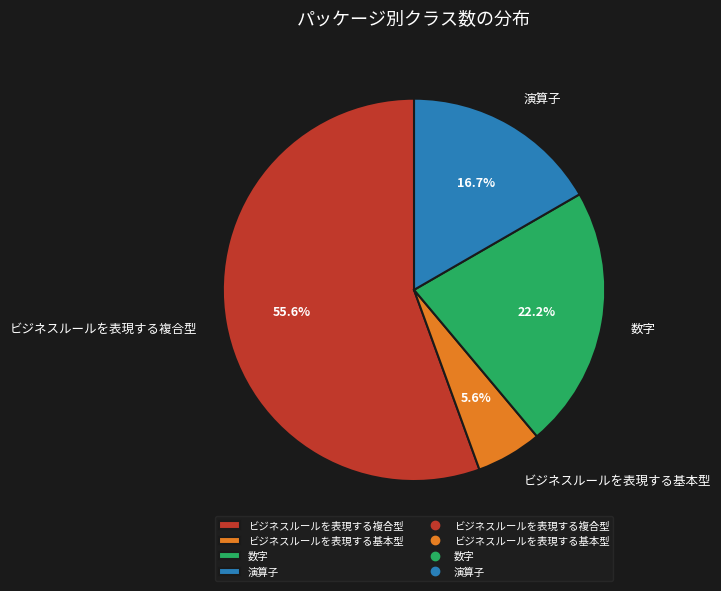

Rank the categories by value from lowest to highest.

ビジネスルールを表現する基本型, 演算子, 数字, ビジネスルールを表現する複合型